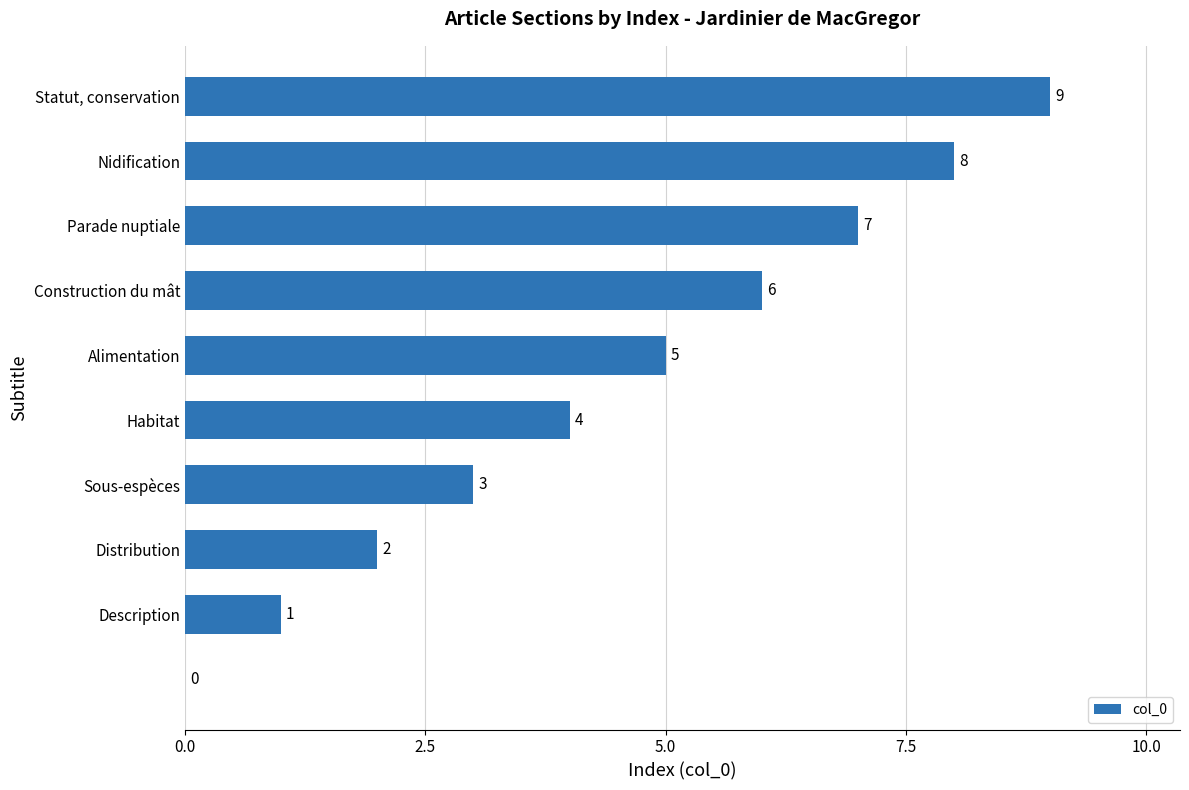

How many values are between 2 and 7?

6